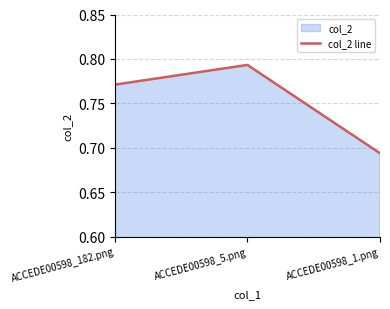

How many lines are shown in the chart?

1